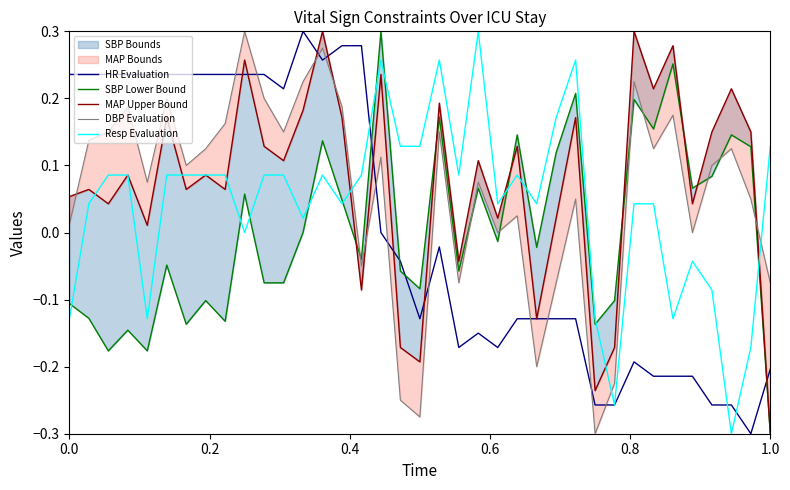

True or false: Resp Evaluation and DBP Evaluation cross at least once.

True